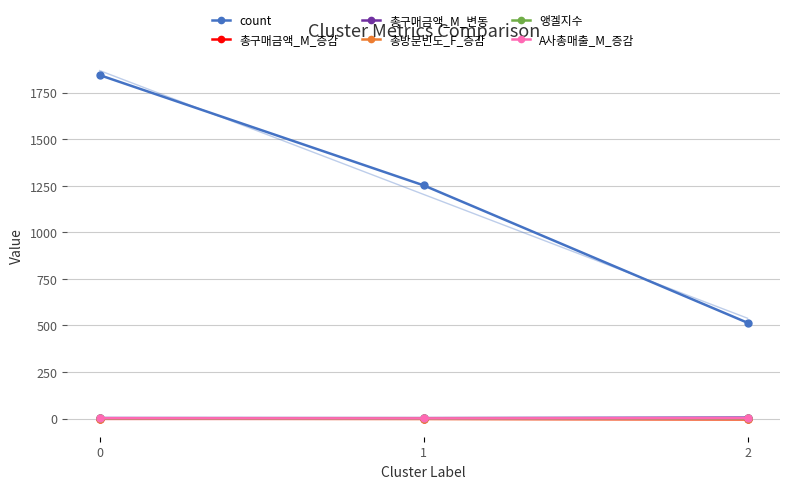

At how many categories does at least one series exceed 1170?

2